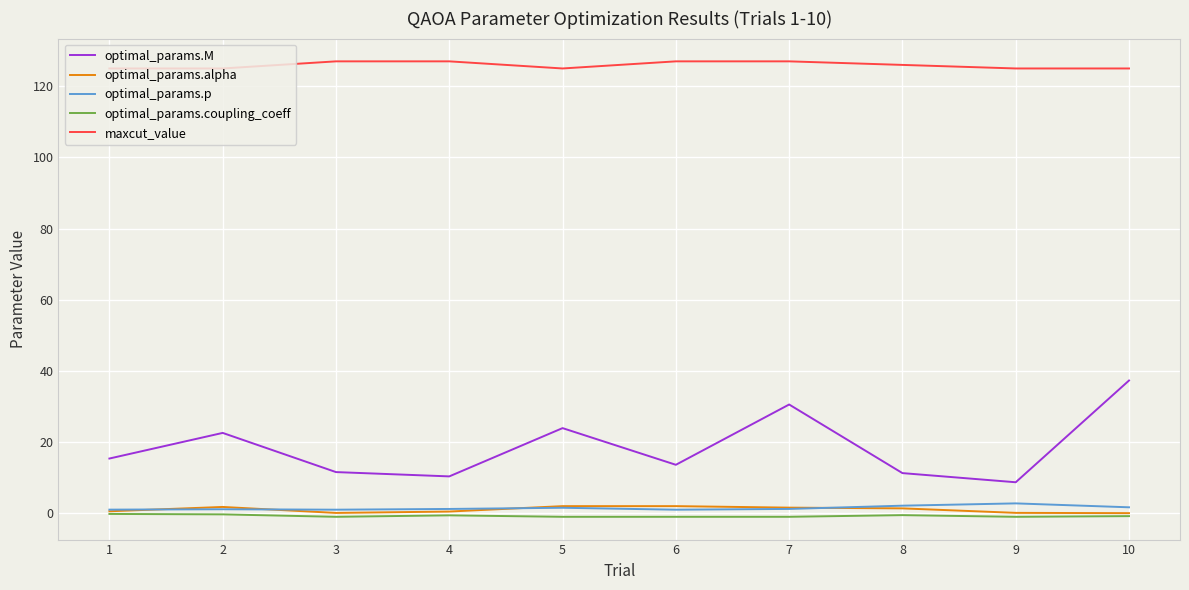

True or false: optimal_params.coupling_coeff has a value of -0.8 at 10.

True